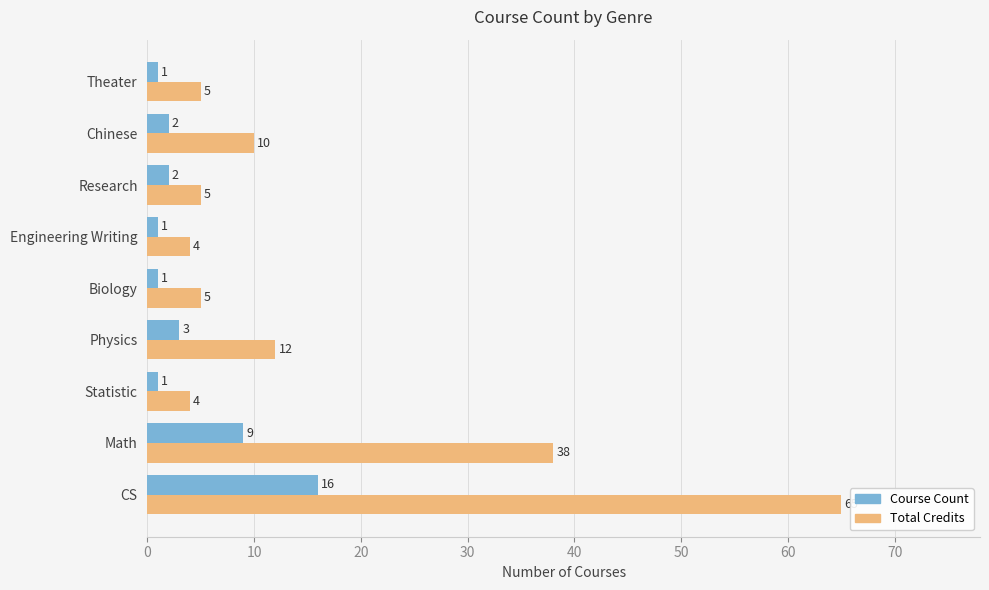

How many data points in Course Count are less than 2?

4